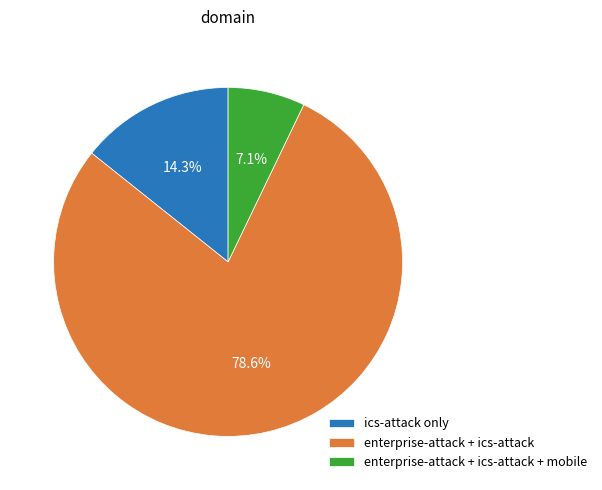

How many segments does this pie chart have?

3